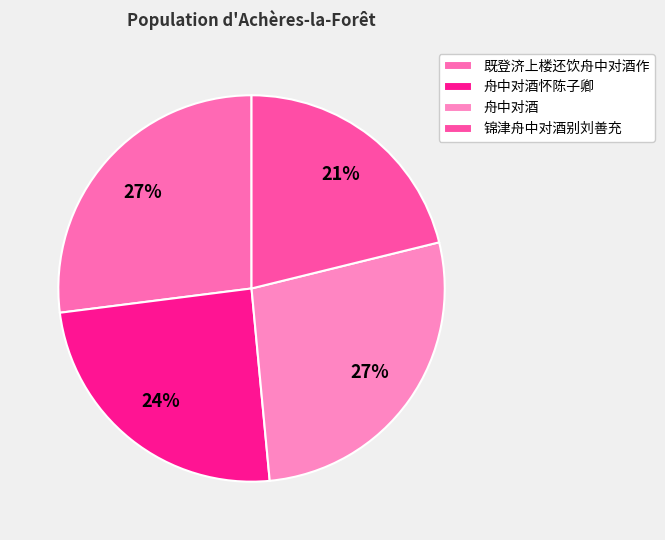

How many slices are in this pie chart?

4